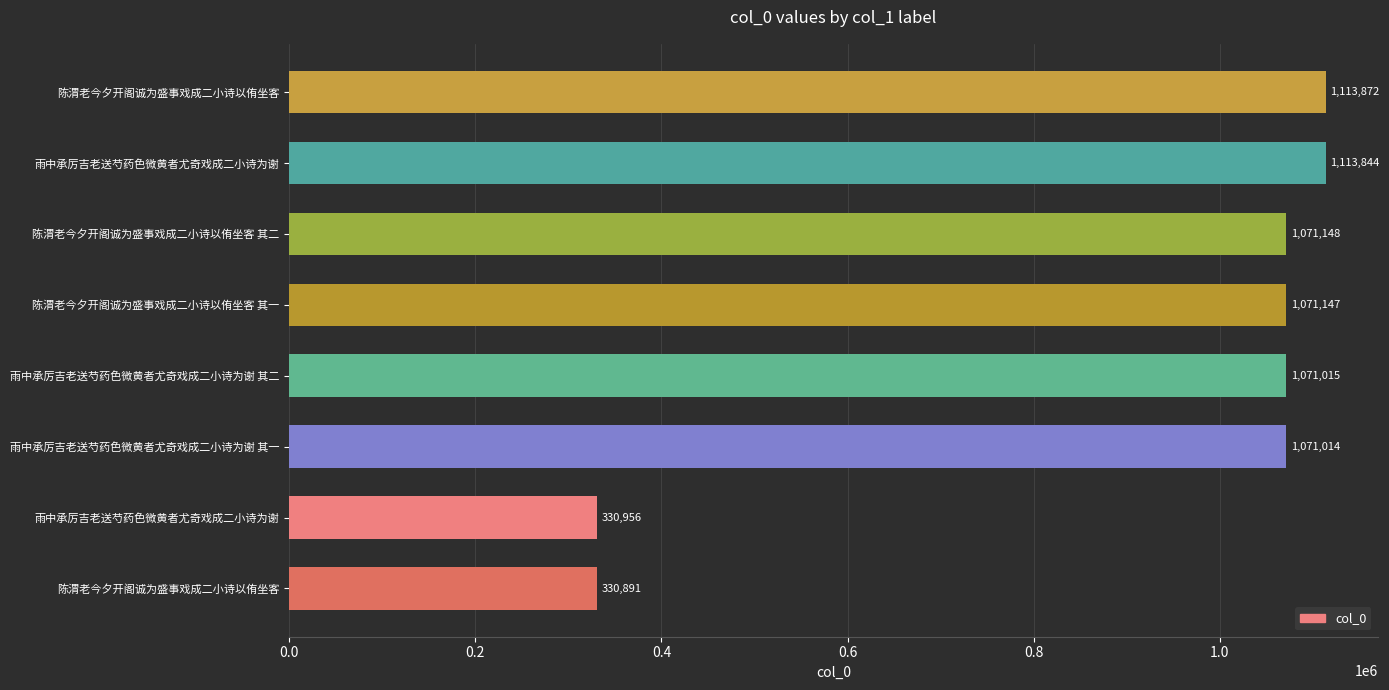

How many series are shown in this chart?

1